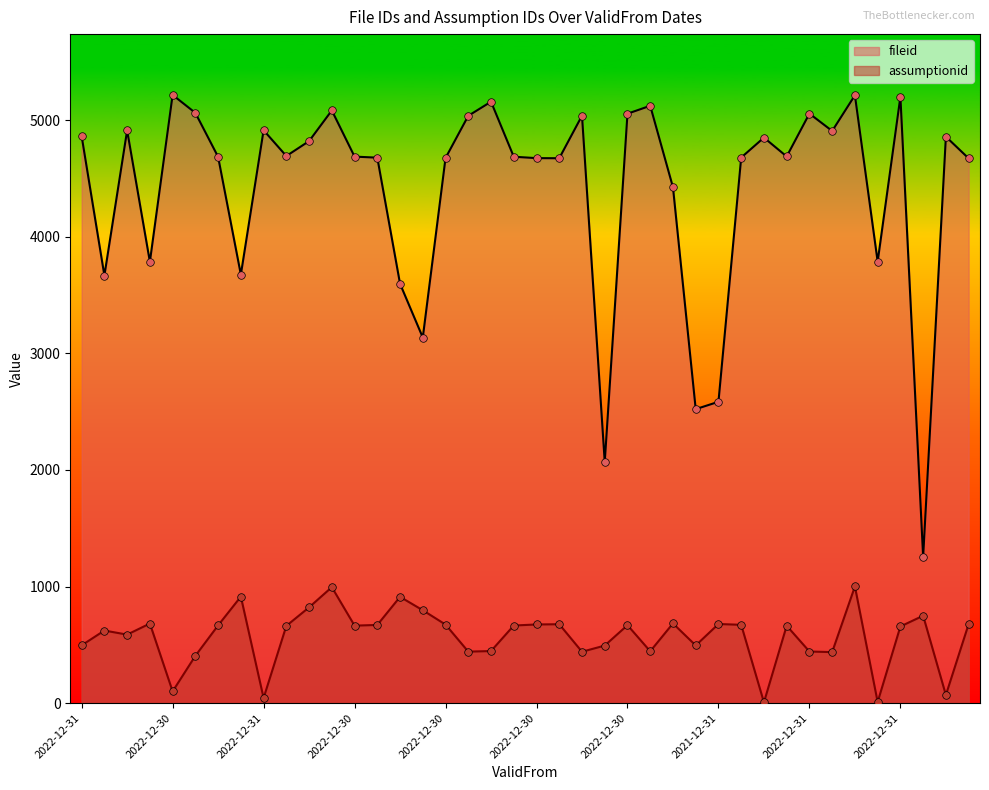

Which series reaches the minimum Y coordinate?

assumptionid